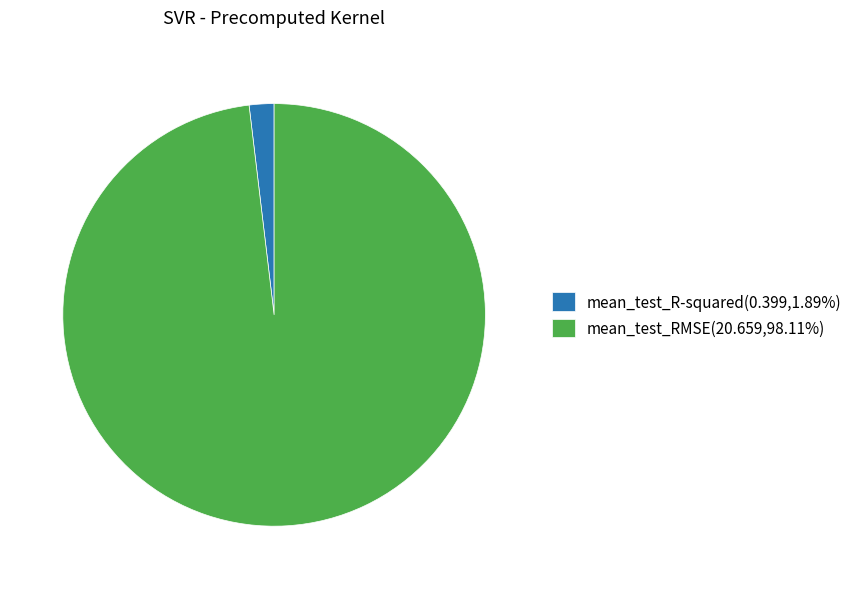

Count the number of slices in the pie.

2